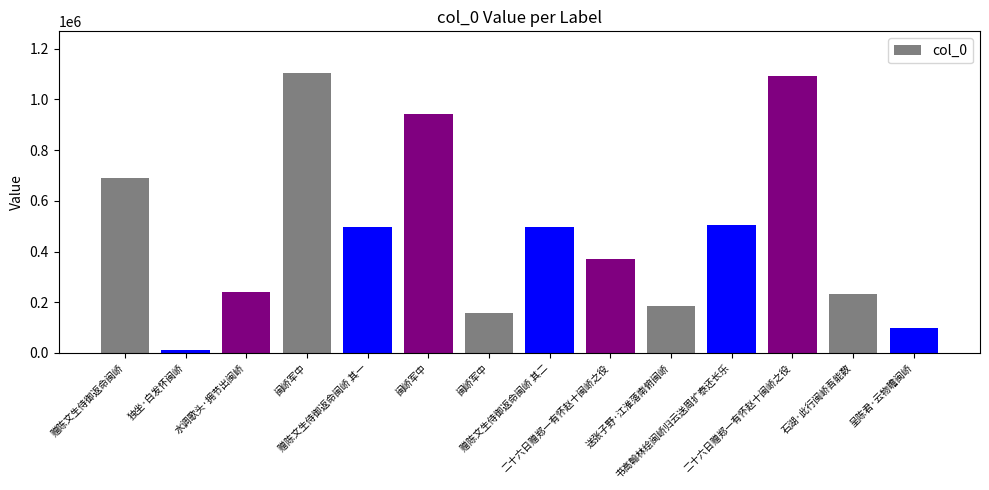

What is the change in value from 水调歌头·拥节出闽峤 to 赠陈文生侍御返命闽峤 其二?

+253937